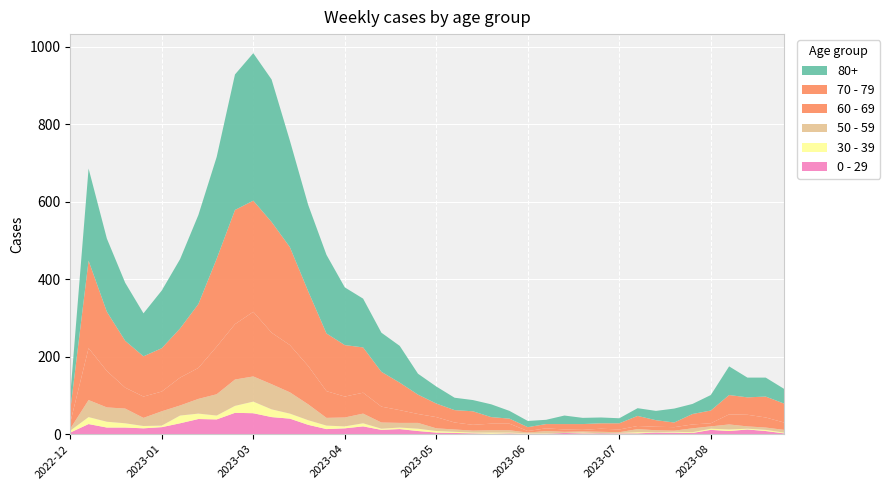

Reading right to left, list all the values displayed in this chart.

0 - 29: 2	8	12	8	11	3	4	4	2	2	2	2	3	1	1	2	1	2	3	4	8	13	11	20	15	13	24	40	44	54	55	38	39	28	18	15	17	17	26	4
30 - 39: 2	3	2	4	3	2	2	1	3	1	0	2	0	1	1	2	3	2	3	4	6	4	3	8	5	9	12	13	20	30	18	10	14	20	4	6	11	15	18	5
50 - 59: 7	6	6	13	6	10	3	5	8	2	4	3	3	6	2	6	6	5	6	7	15	12	16	25	23	20	41	55	65	65	68	55	38	26	37	21	38	37	44	5
60 - 69: 19	26	30	26	8	10	9	9	8	7	8	4	6	7	4	17	17	15	18	29	23	33	41	54	54	69	99	122	133	167	143	123	80	72	51	55	54	94	134	16
70 - 79: 49	54	45	50	33	27	12	17	26	16	14	15	14	11	10	13	17	35	32	35	50	71	90	117	133	149	193	253	286	287	295	227	165	127	112	104	121	153	226	32
80+: 38	49	51	74	40	26	36	24	20	13	15	16	22	11	16	20	33	29	32	44	54	95	101	126	149	203	223	275	368	381	350	263	230	179	149	111	150	189	238	38